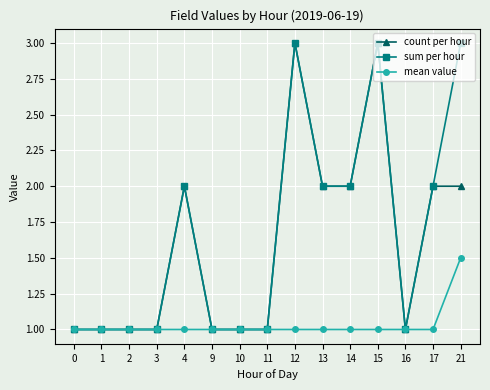

Which series has the largest total across all categories?

sum per hour